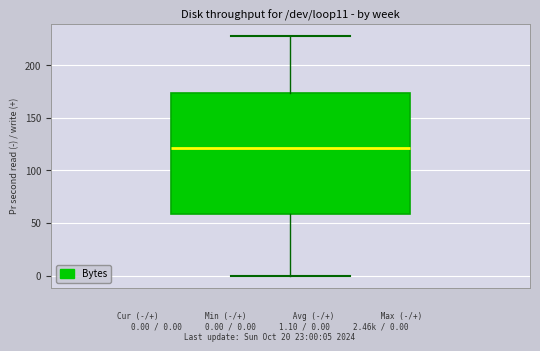

Transcribe this box plot: give where the median line is, the range the box spans, and where the two whiskers end, as read against the y-axis. The values are not printed on the chart, so give them approximately, as read against the axis.

median 120, box 60 to 175, whiskers 0 to 230